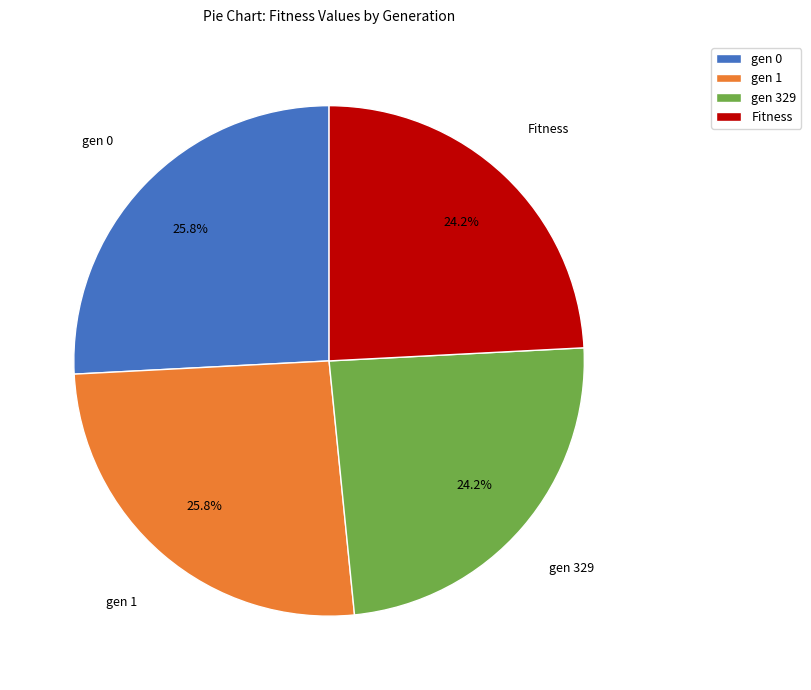

Which has a higher value, gen 329 or gen 1?

gen 1